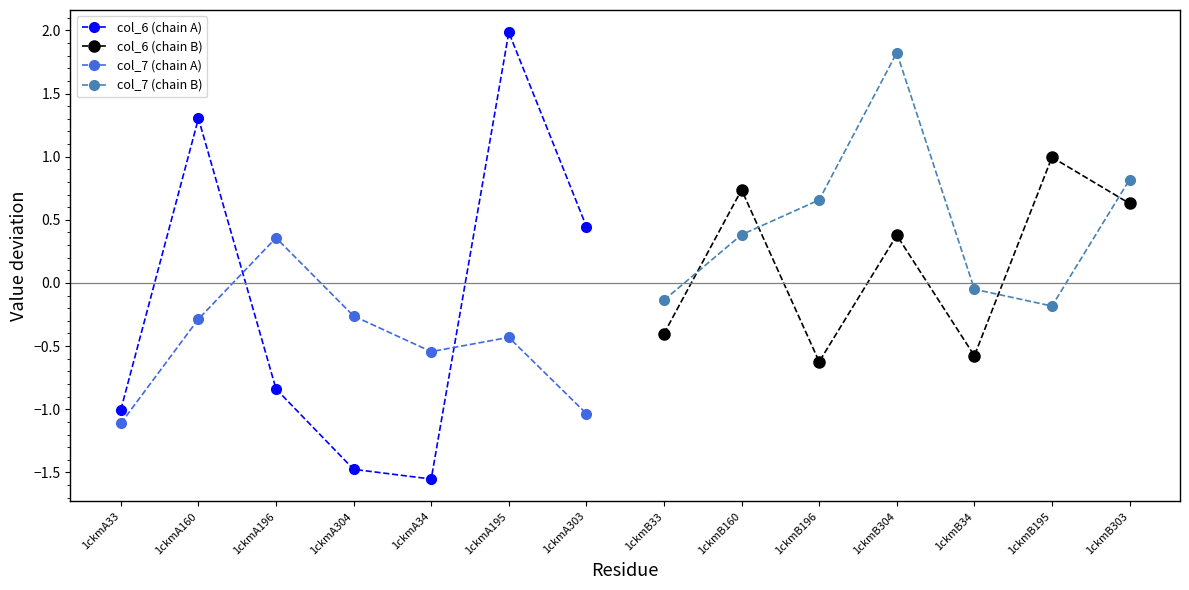

What is the maximum value for col_6 (chain A)?

2.0